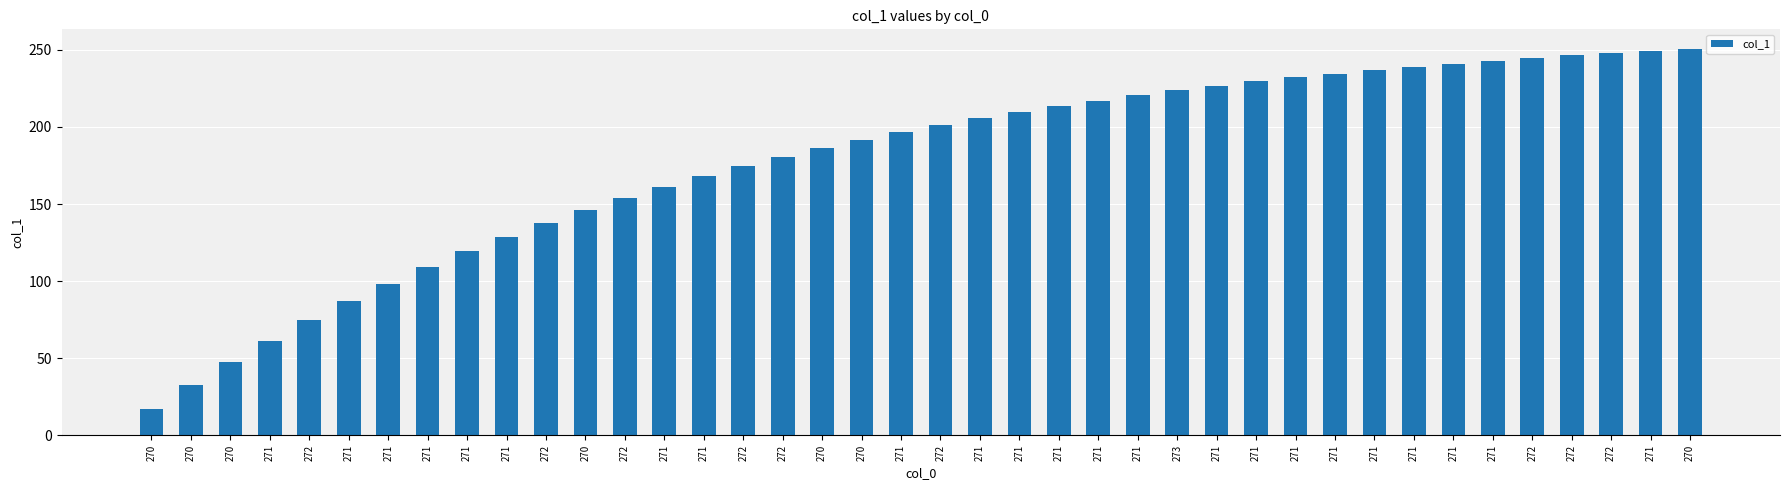

Does the chart contain any negative values?

No